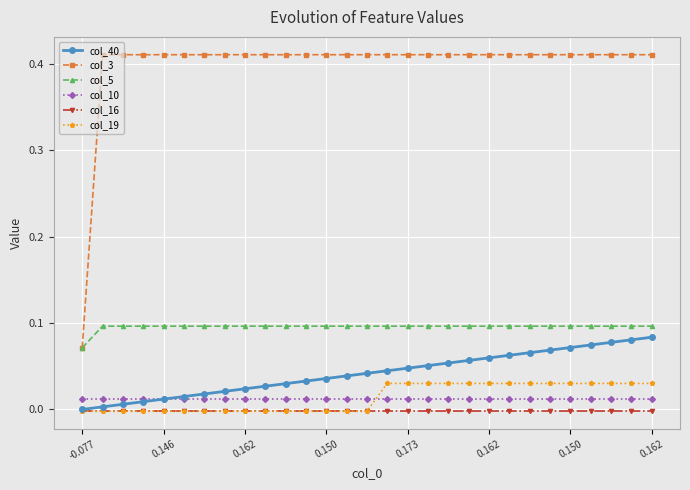

Which series has the largest total across all categories?

col_3